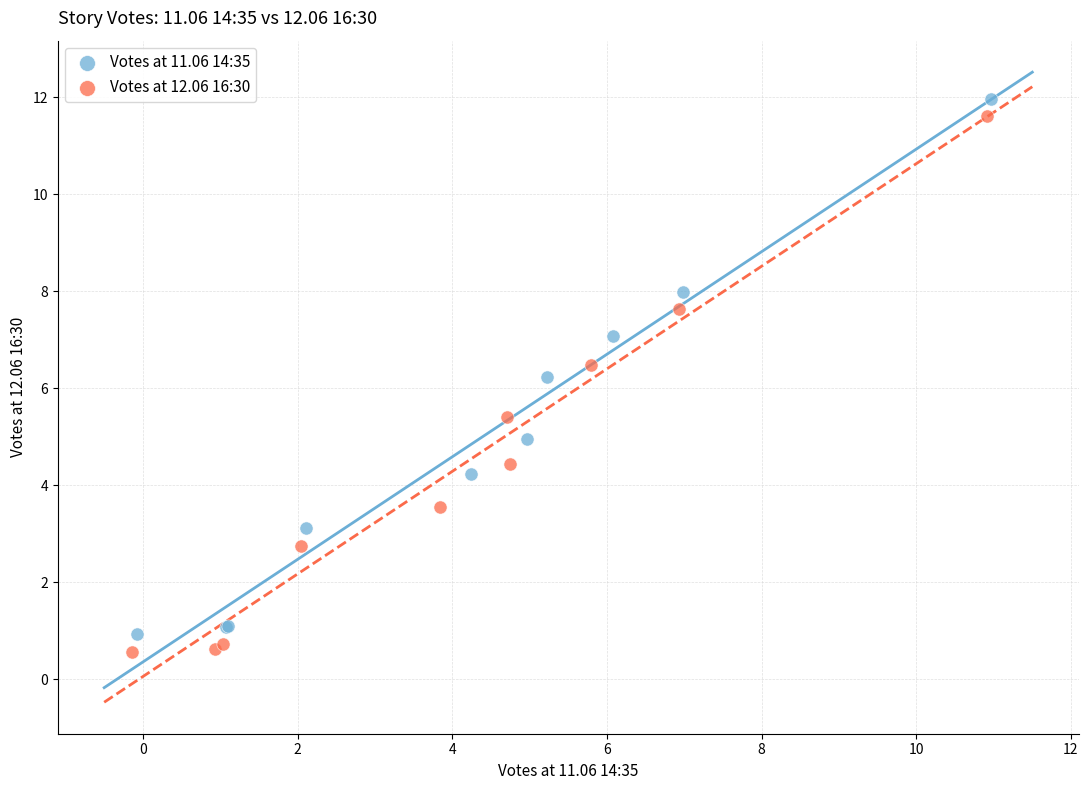

Which series has the widest spread of Y values?

Votes at 12.06 16:30